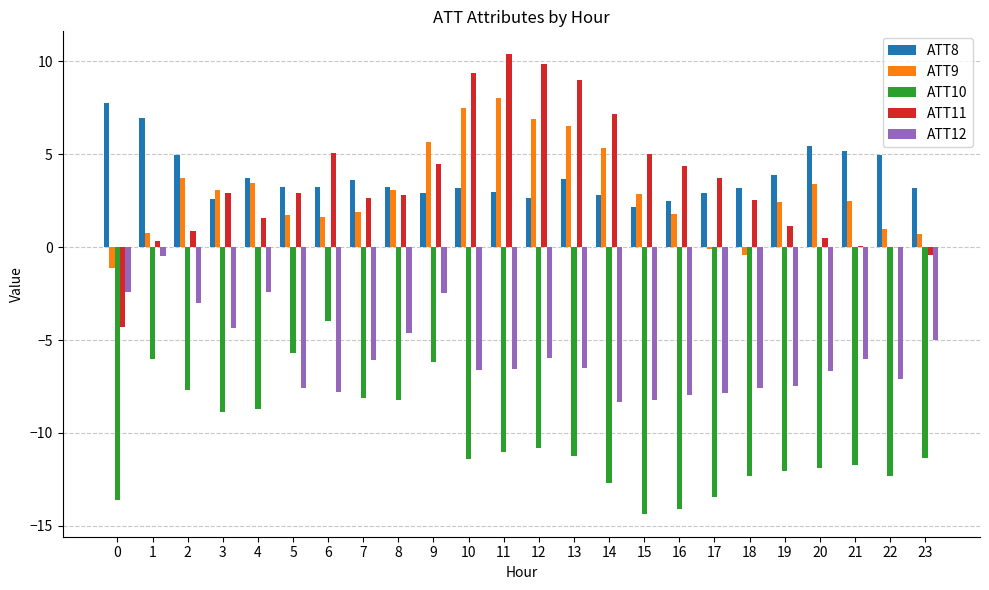

What is the maximum value shown in the chart?

10.4